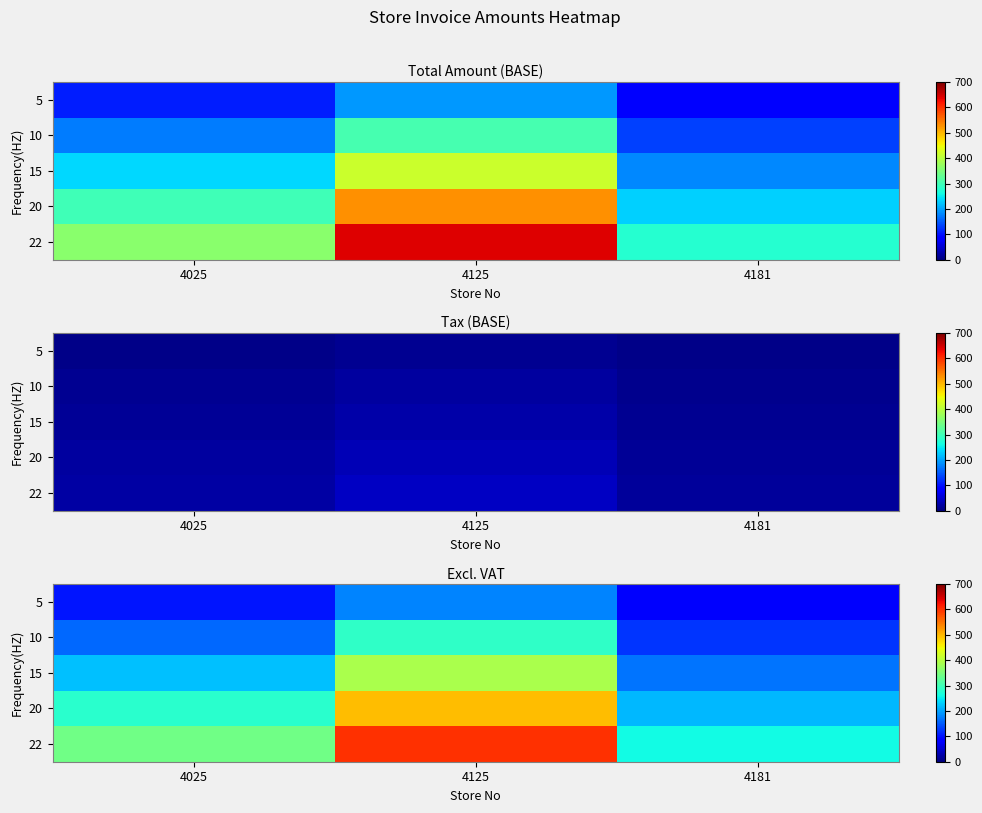

What is the approximate value of 10 at 4025?

161.2